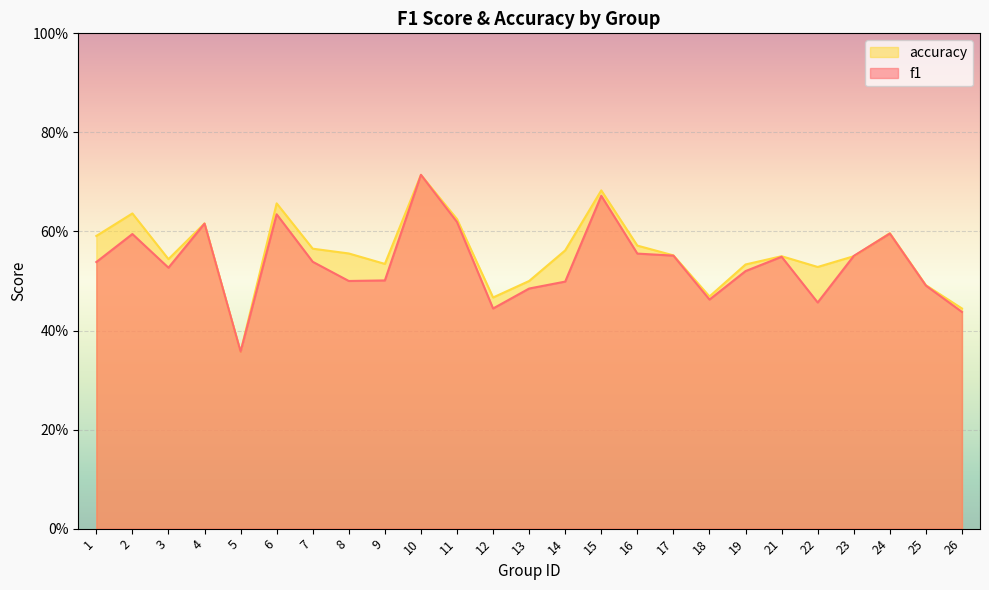

Is it true that f1 equals 0.3 at 4?

False